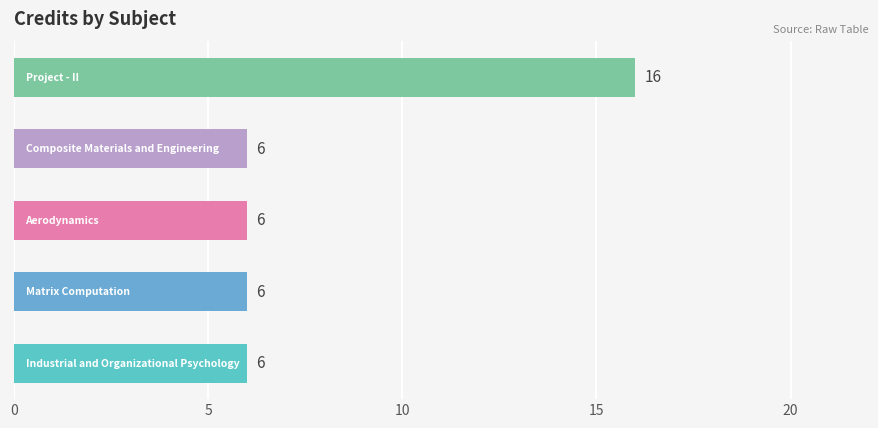

Reading bottom to top, list all the values displayed in this chart.

6	6	6	6	16